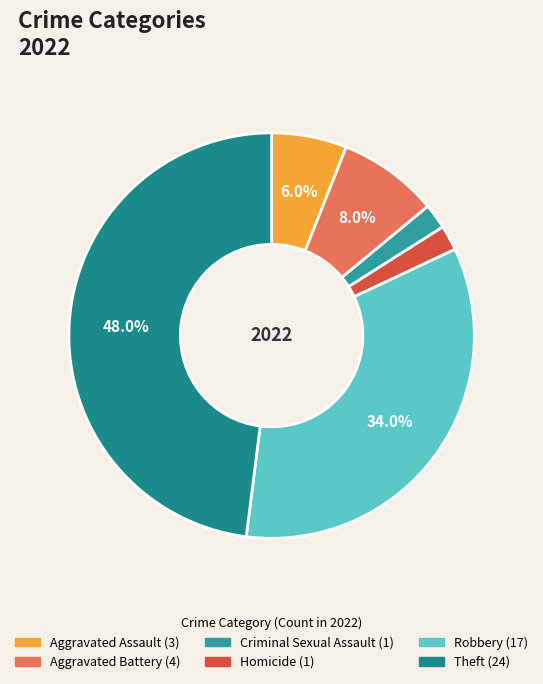

How many slices are in this pie chart?

6